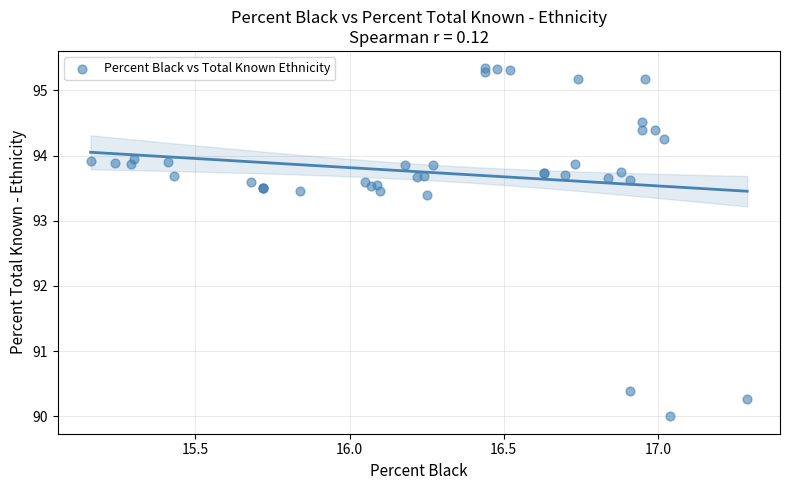

What Y value in the scatter plot is closest to 92?

93.4